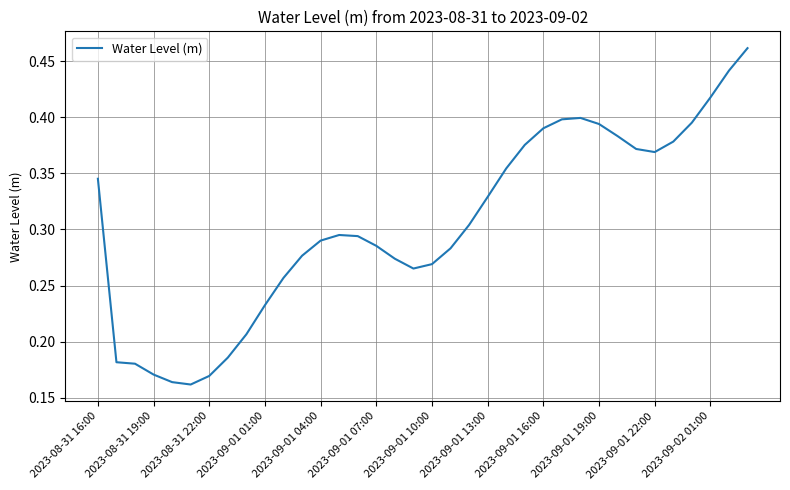

Does the chart have visible grid lines?

Yes